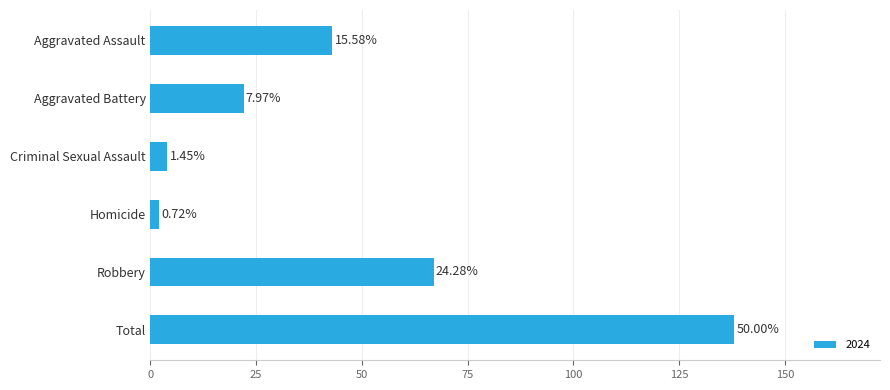

What is the change in value from Aggravated Assault to Total?

+95